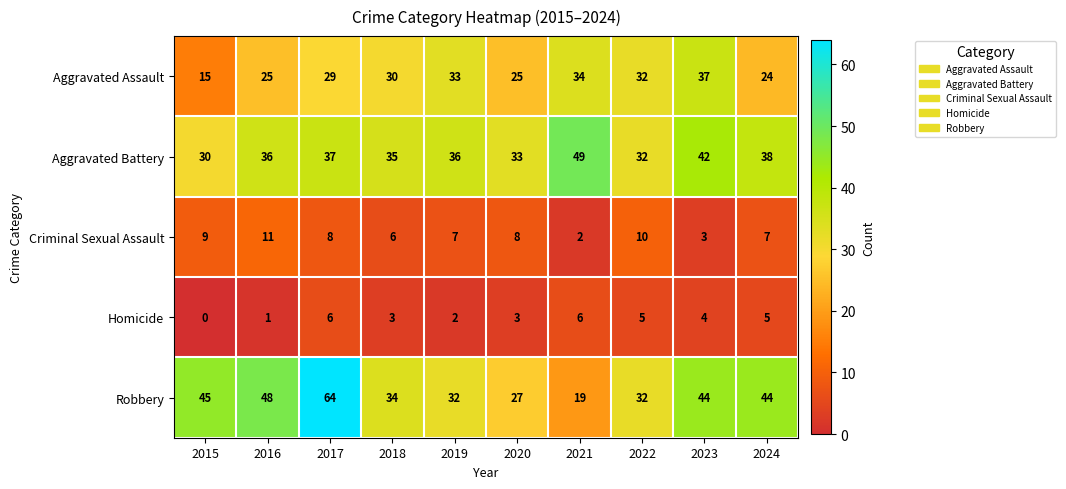

Which series has the widest spread of values?

Robbery